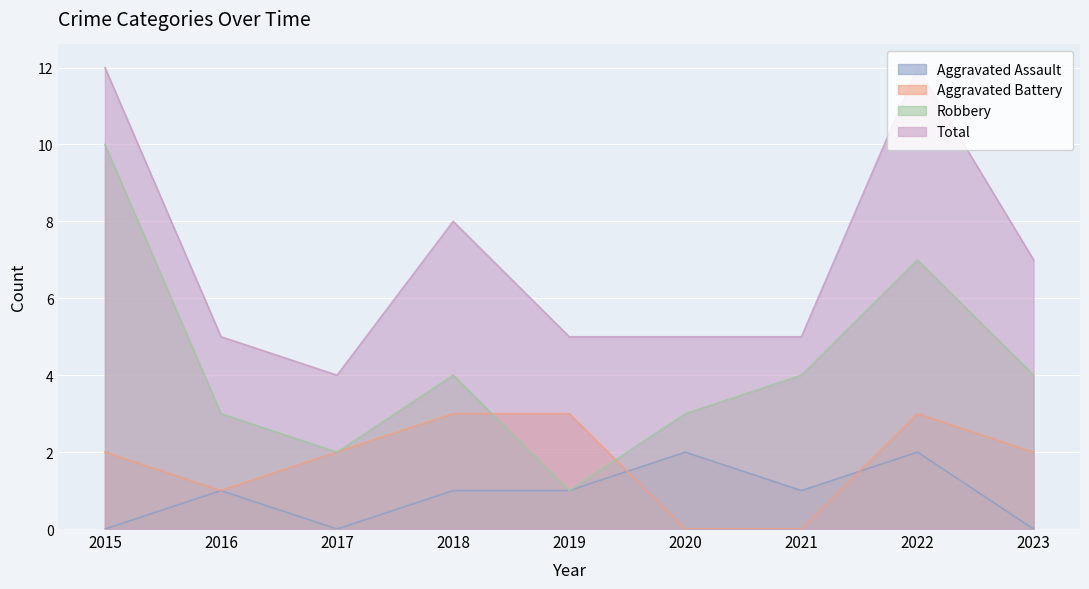

Where is the first local minimum for Aggravated Battery?

2016